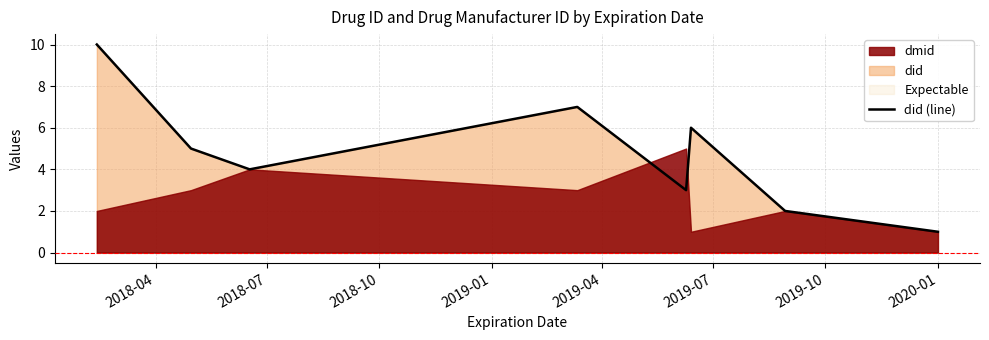

What position from the right is 2020-01?

1